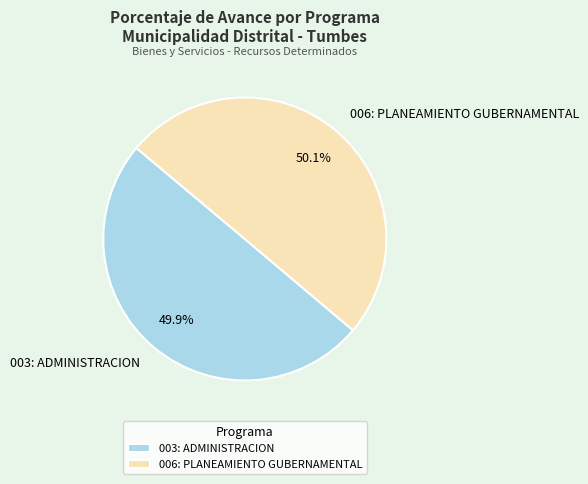

Approximately how many times larger is the value at 006: PLANEAMIENTO GUBERNAMENTAL compared to 003: ADMINISTRACION?

1.0